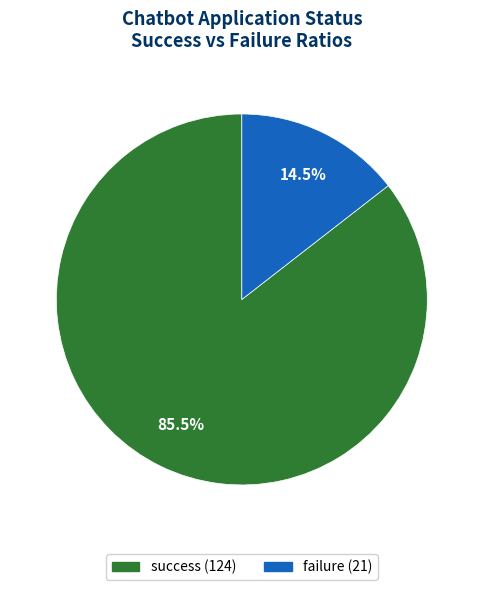

Is the sum of failure and success greater than half?

Yes